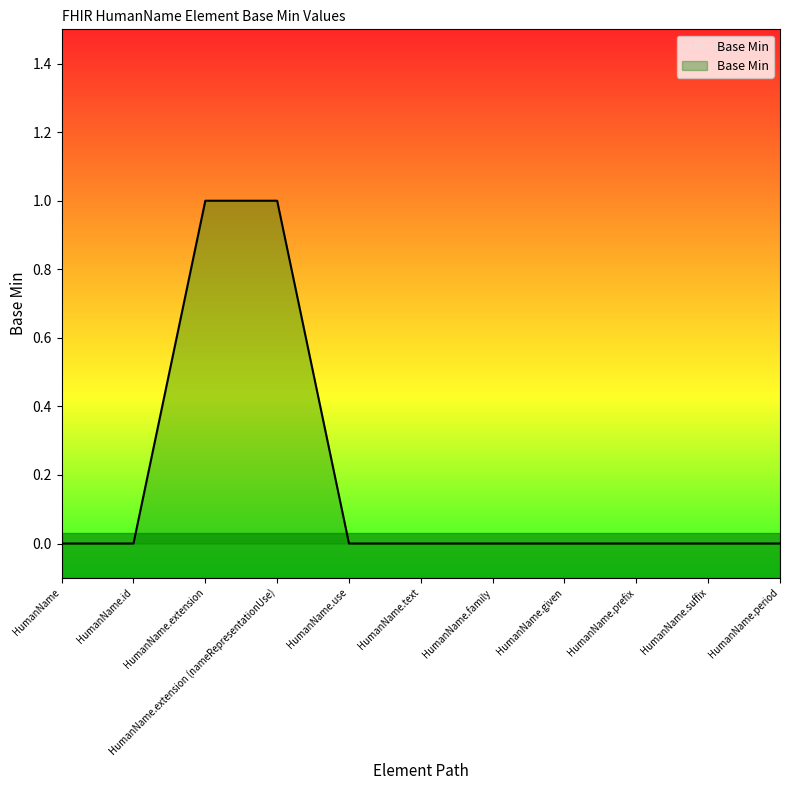

The chart shows a value of 0 at HumanName.suffix. True or false?

True